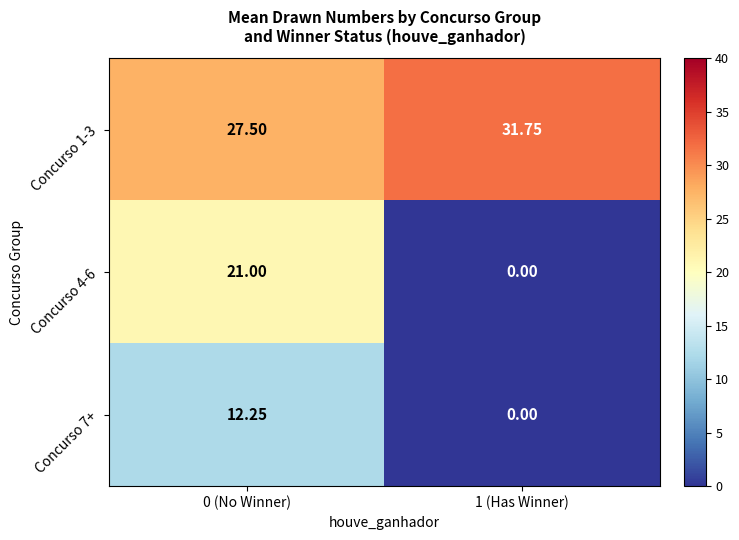

How many data points in Concurso 7+ are above 12?

1